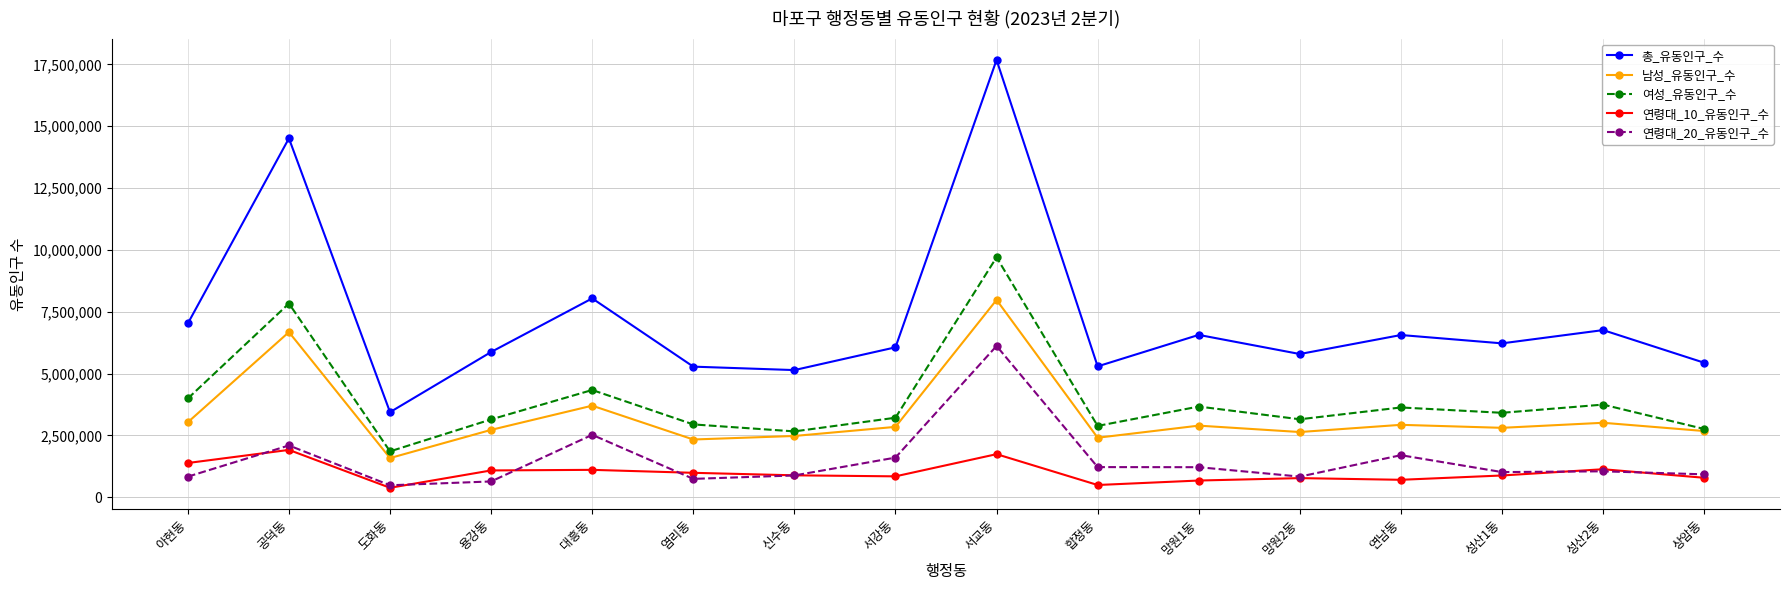

What is the difference between the second highest and second lowest values in the 연령대_10_유동인구_수 series?

1246846